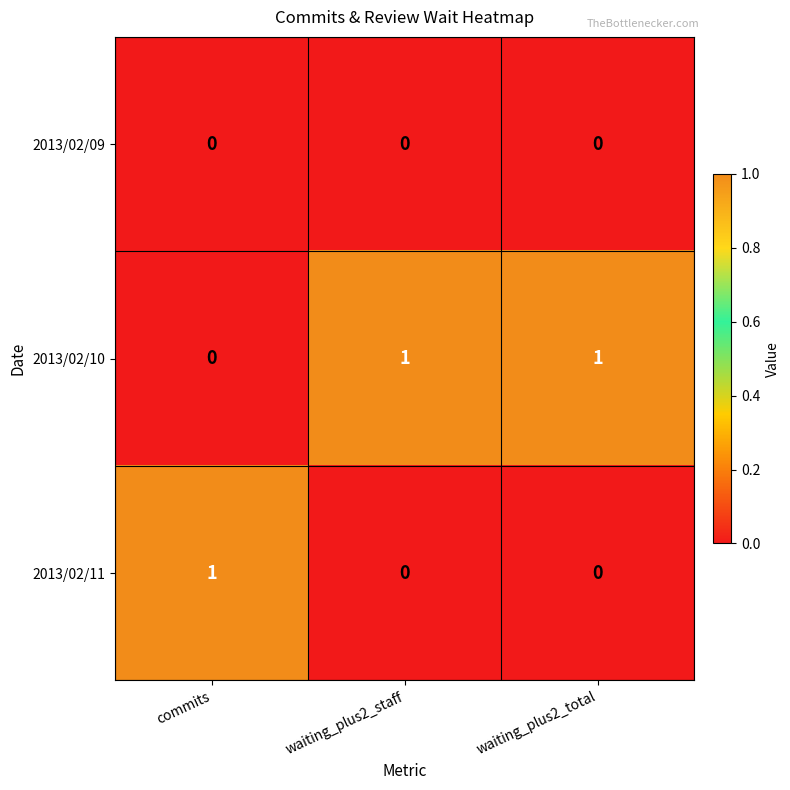

What is the greatest value displayed?

1